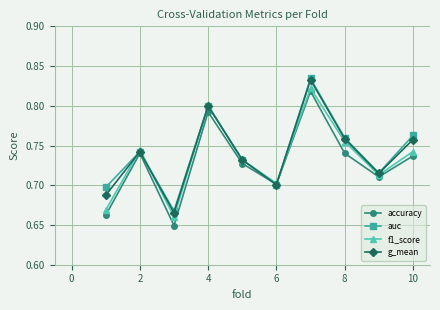

At how many categories does at least one series exceed 0?

10